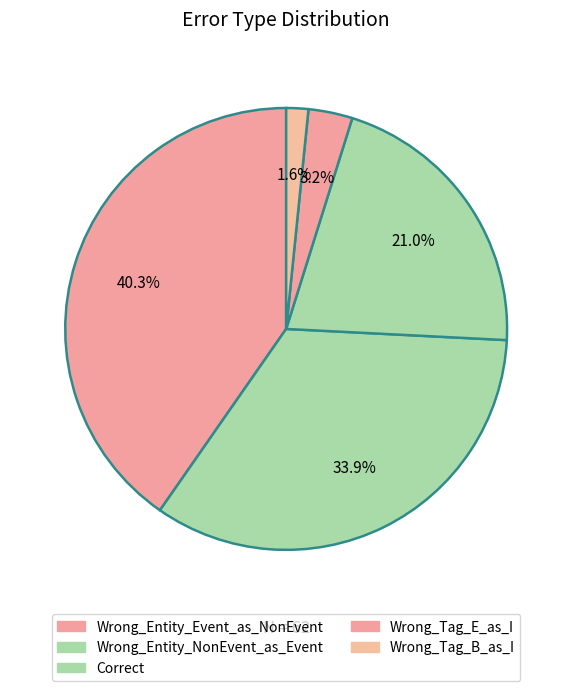

Which slice is the largest?

Wrong_Entity_Event_as_NonEvent